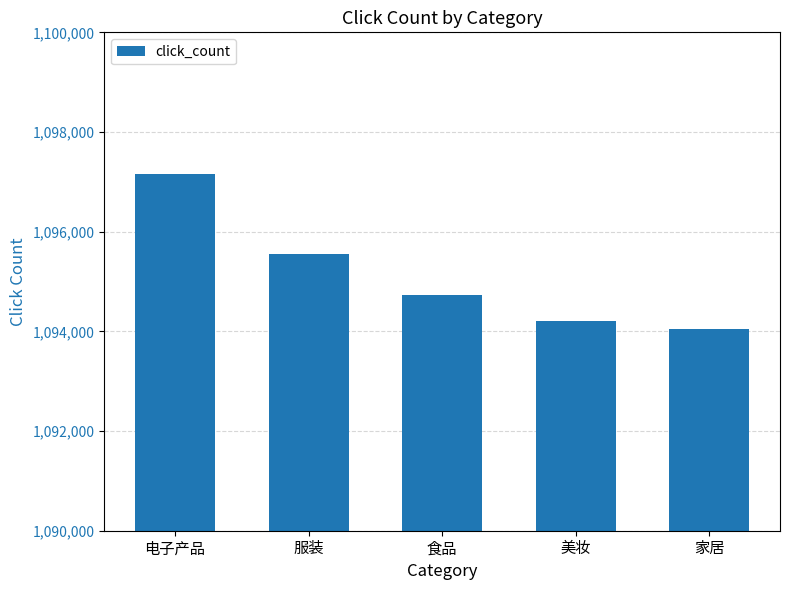

What is the difference between the values at 家居 and 食品?

668